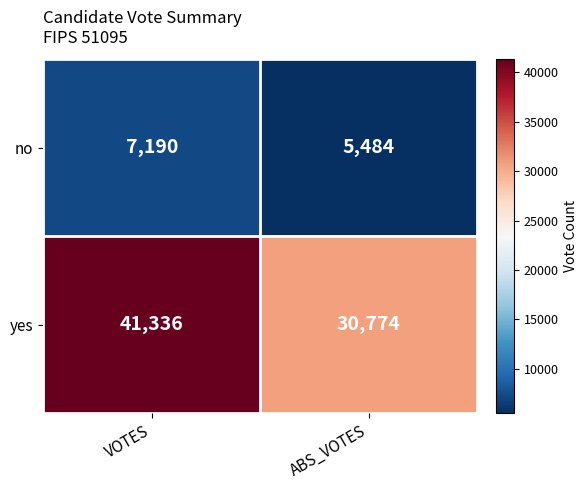

What value does the yes series have at ABS_VOTES, to the nearest 100?

30800